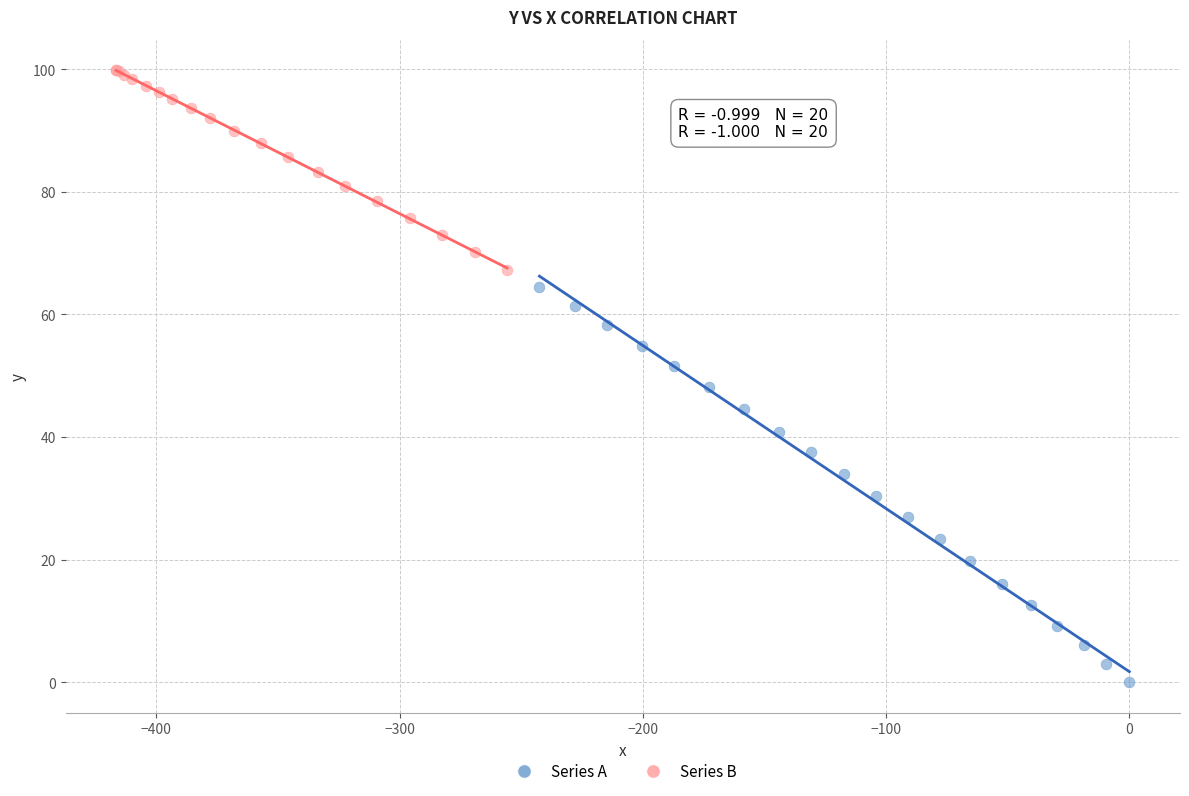

Which series contains the lowest Y value?

Series A